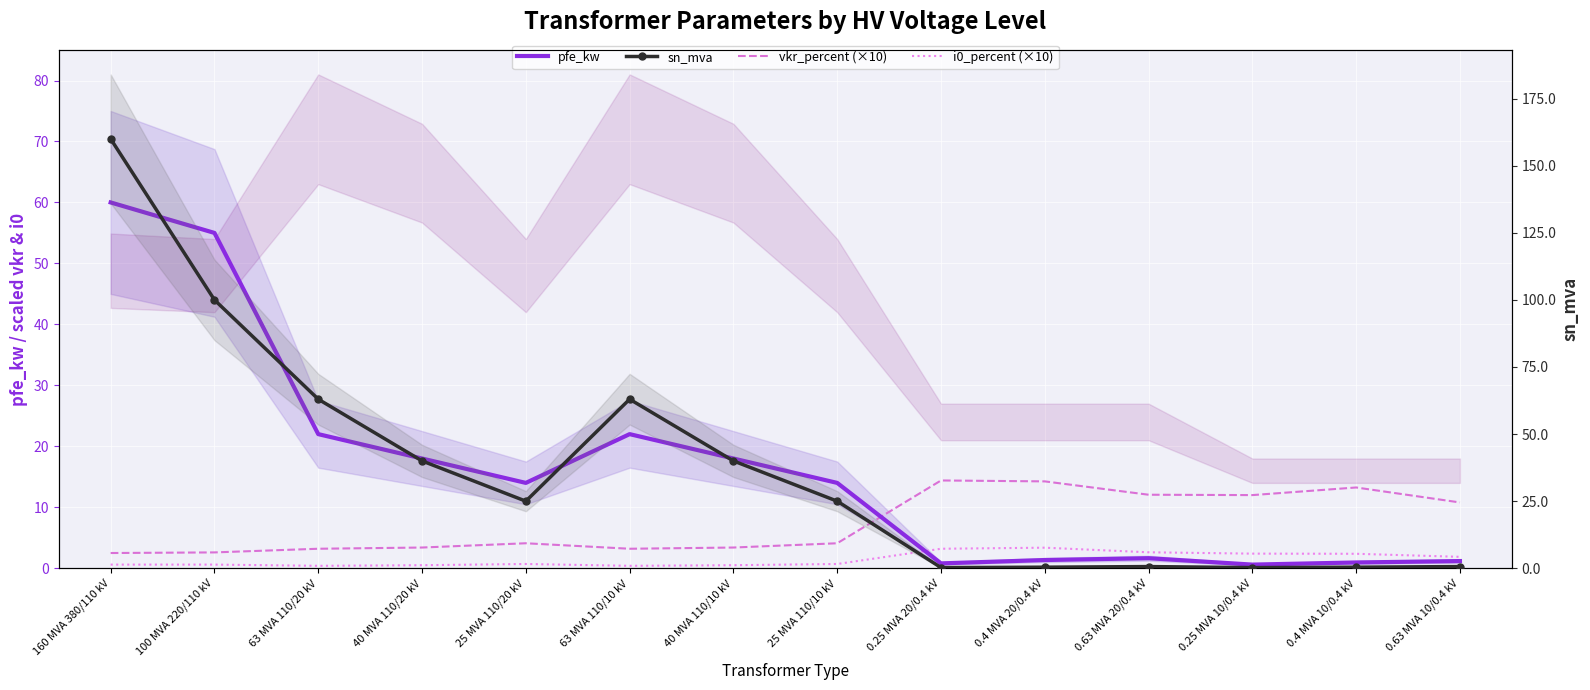

What is the label of the 12th point from the left?

0.25 MVA 10/0.4 kV